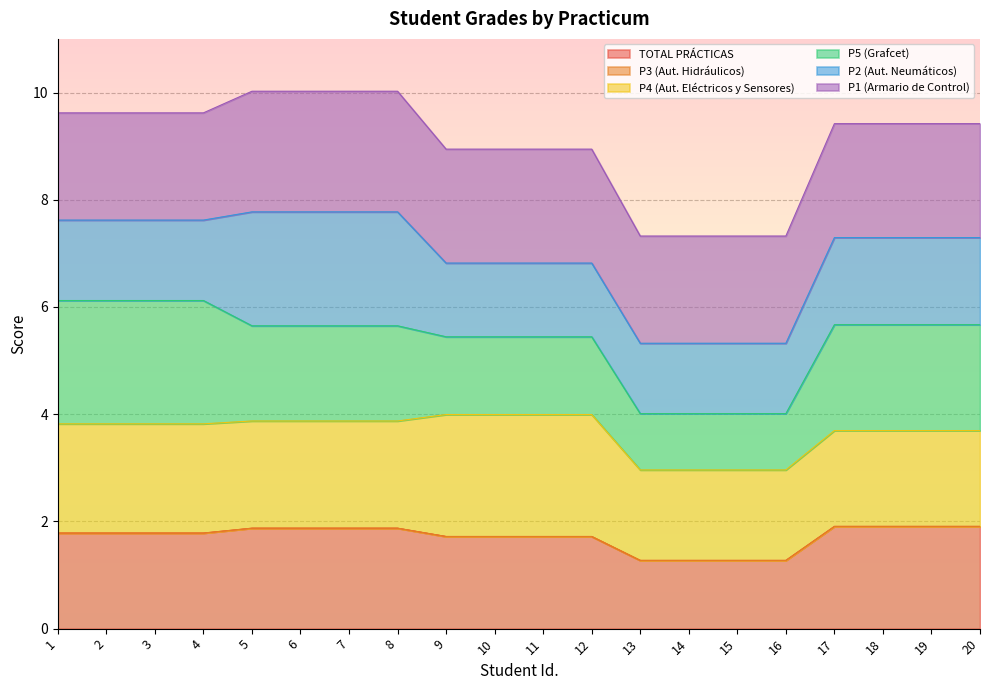

At which label does TOTAL PRÁCTICAS reach its peak?

17